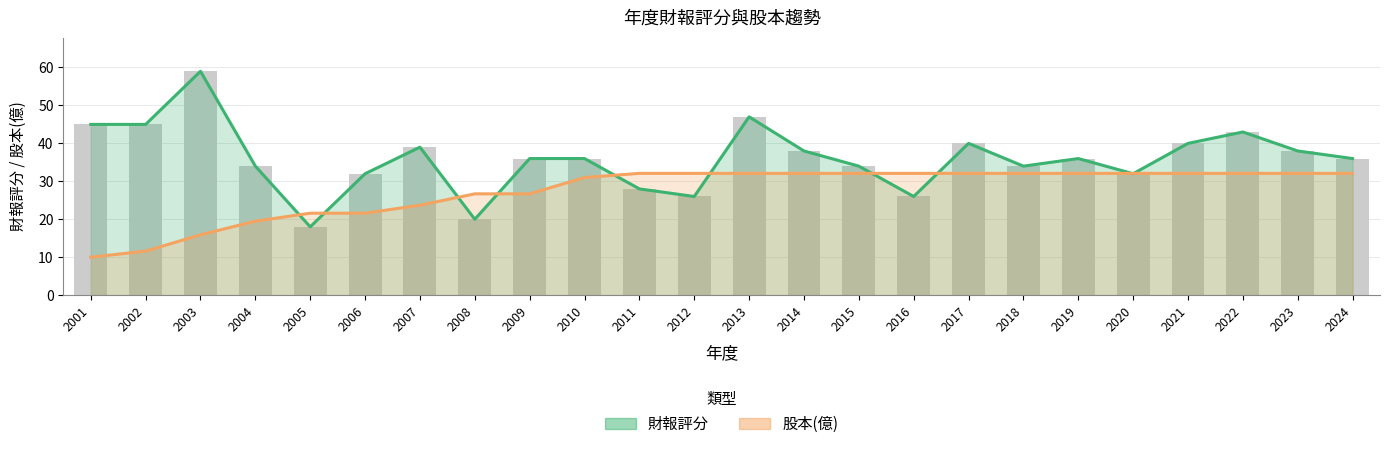

How many distinct data groups are displayed?

2